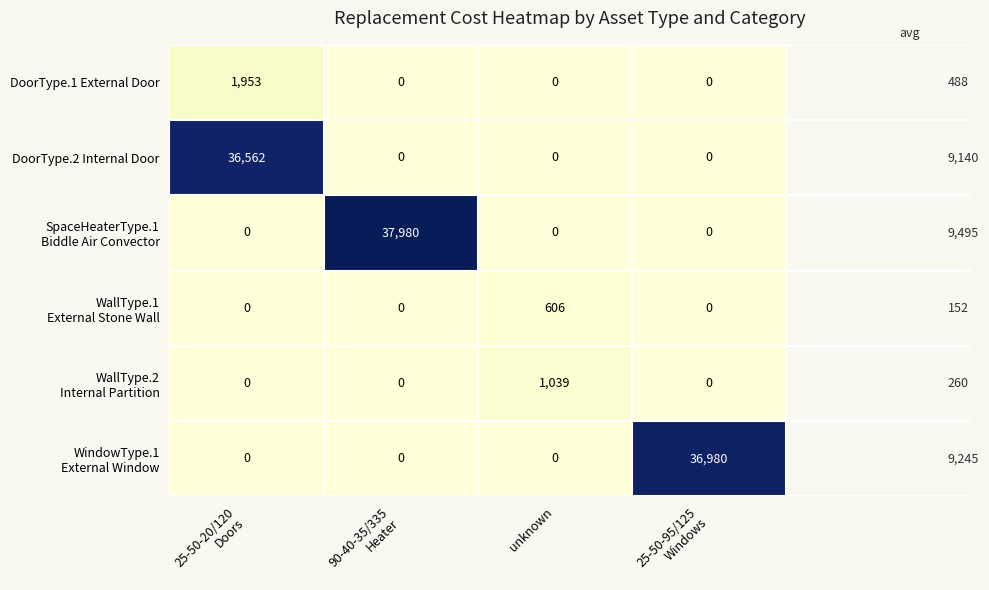

What is the highest value of the DoorType.2 Internal Door series?

36562